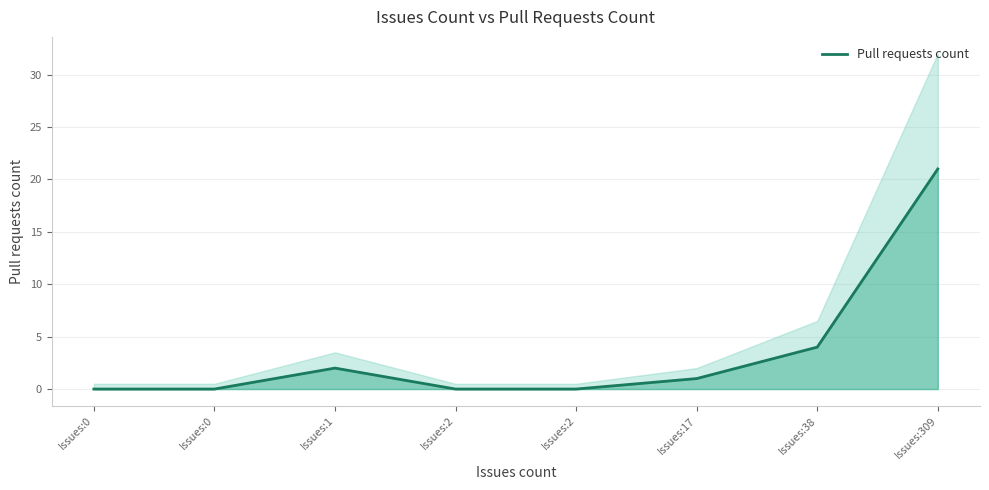

How many lines are shown in the chart?

1